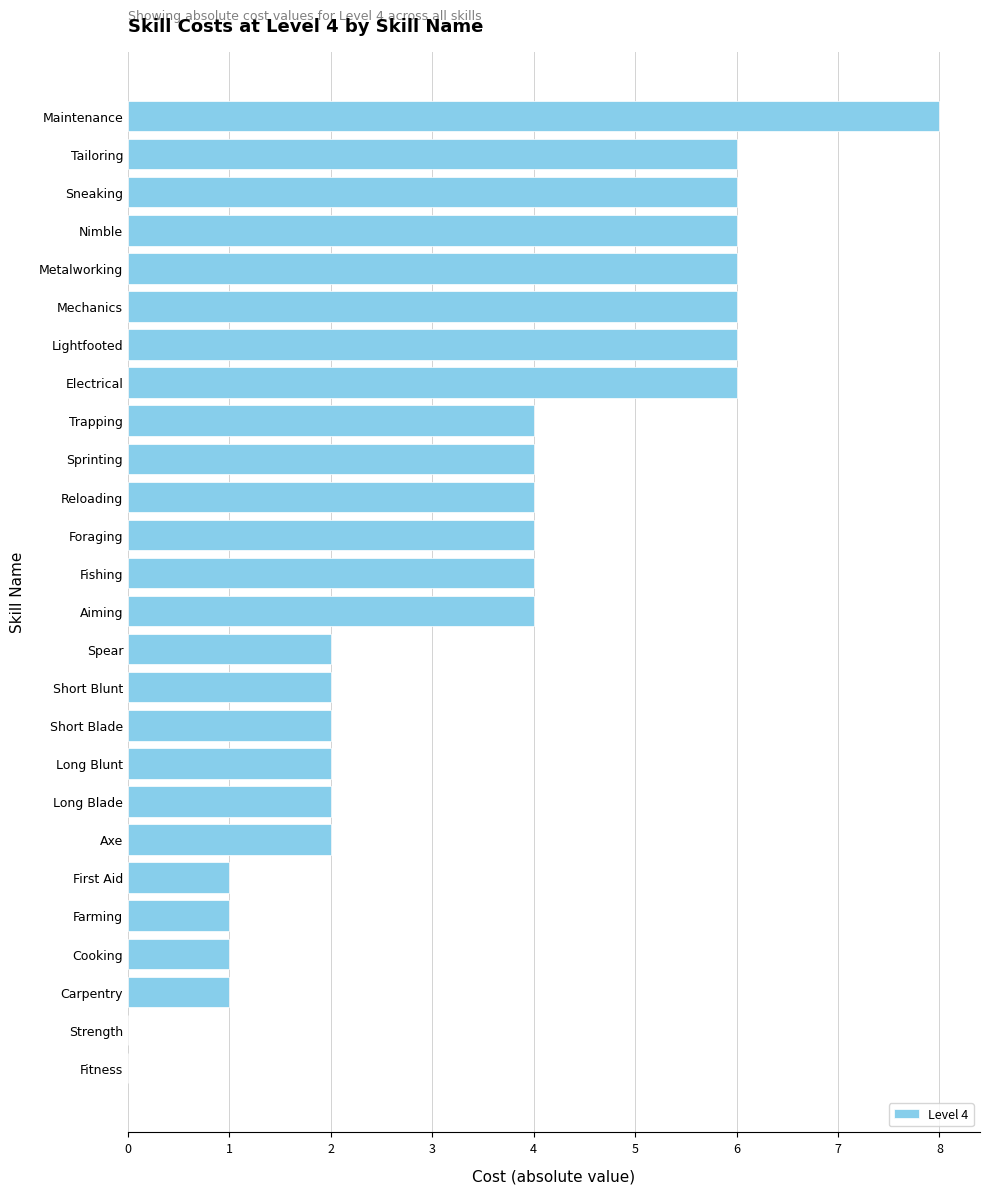

Reading top to bottom, transcribe all the data shown in this chart.

Maintenance=8	Tailoring=6	Sneaking=6	Nimble=6	Metalworking=6	Mechanics=6	Lightfooted=6	Electrical=6	Trapping=4	Sprinting=4	Reloading=4	Foraging=4	Fishing=4	Aiming=4	Spear=2	Short Blunt=2	Short Blade=2	Long Blunt=2	Long Blade=2	Axe=2	First Aid=1	Farming=1	Cooking=1	Carpentry=1	Strength=0	Fitness=0